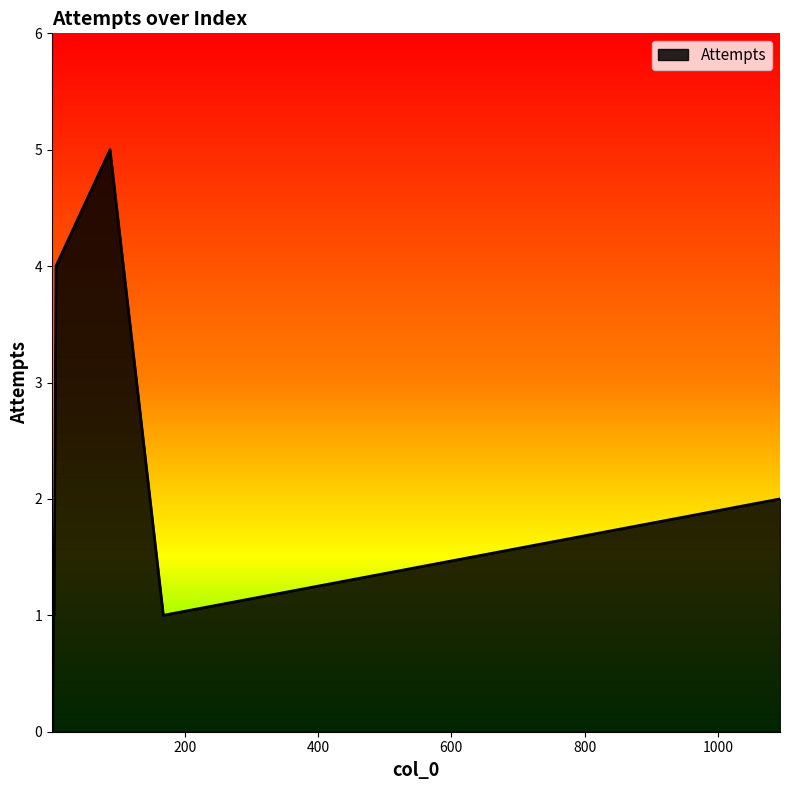

True or false: there are more than 0 points higher than both neighbors.

True